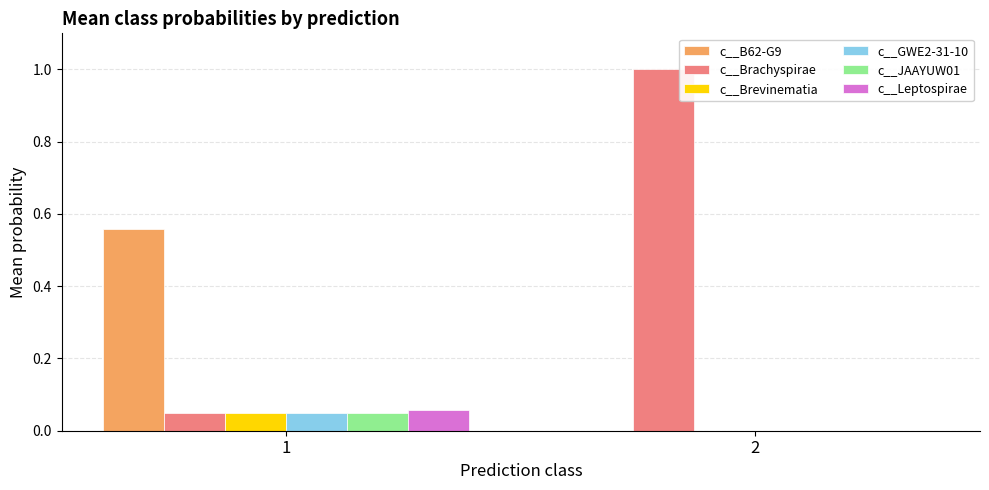

What is the total value across all series at 1?

0.8